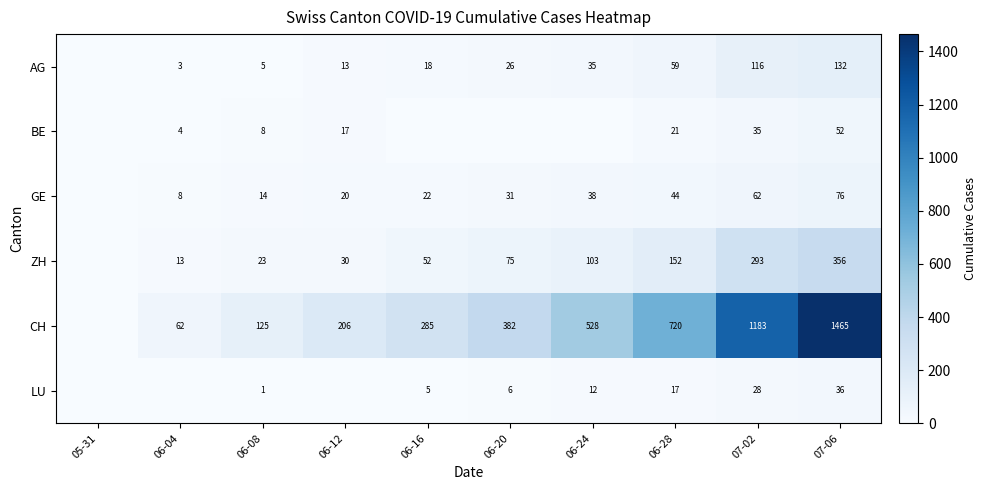

What is the spread (max minus min) of values at 07-06?

1429